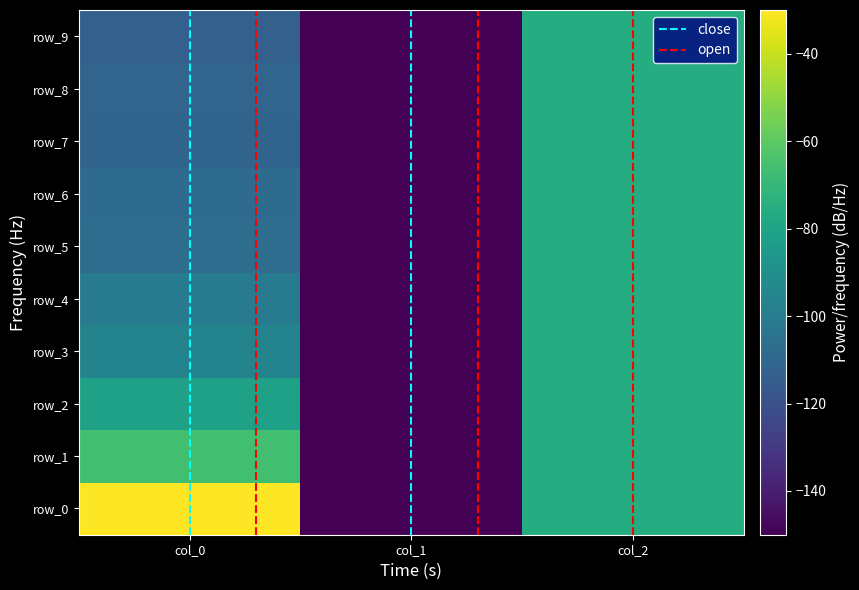

What is the difference between the second highest and minimum values in the row_3 series?

54.0